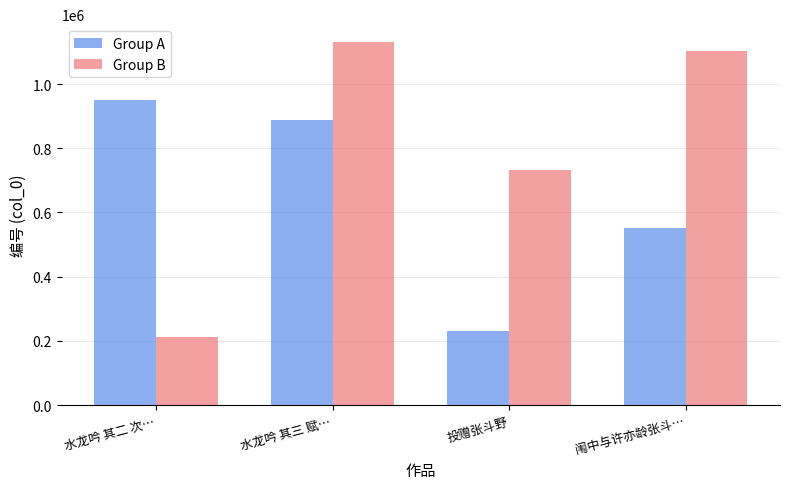

What is the label of the 4th bar from the right?

水龙吟 其二 次…